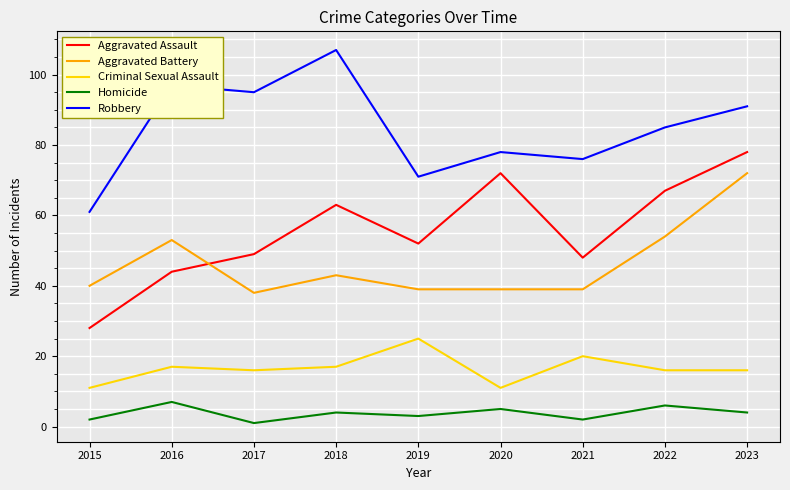

Which category has the highest value in the Aggravated Assault series?

2023